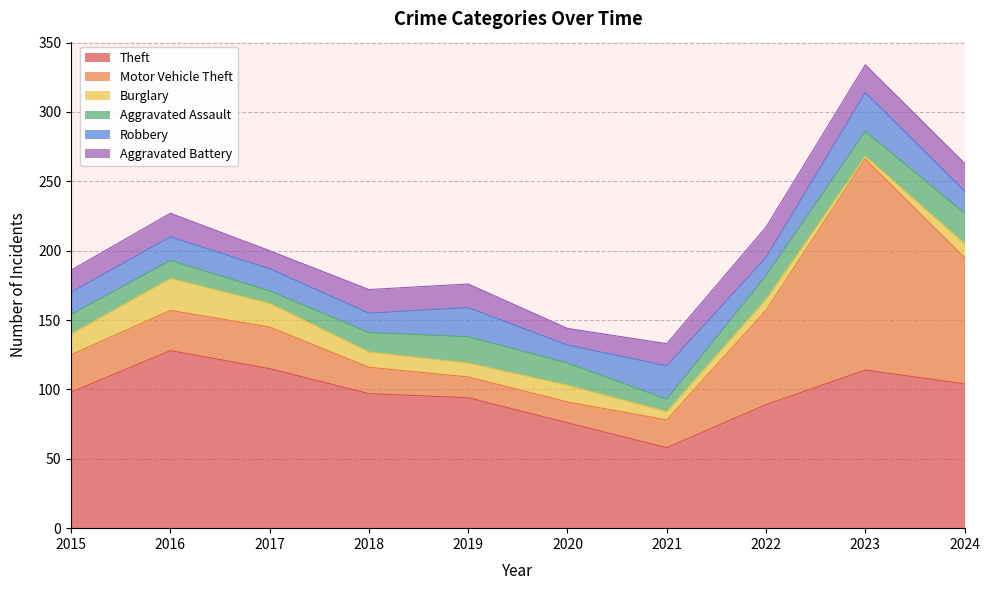

Rank the categories by Theft value from highest to lowest.

2016, 2017, 2023, 2024, 2015, 2018, 2019, 2022, 2020, 2021